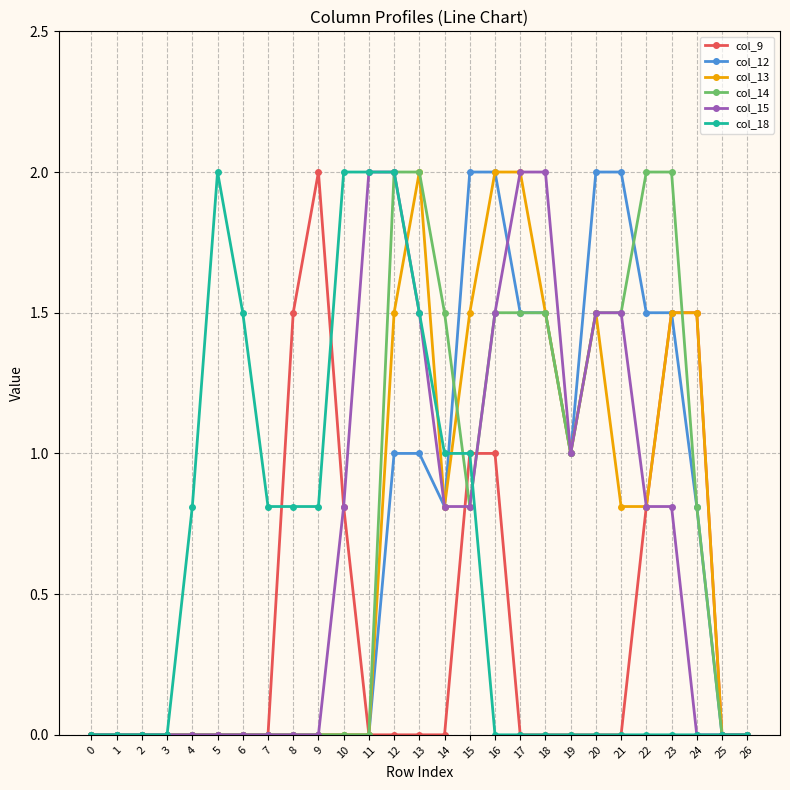

What is the spread (max minus min) of values at 9?

2.0